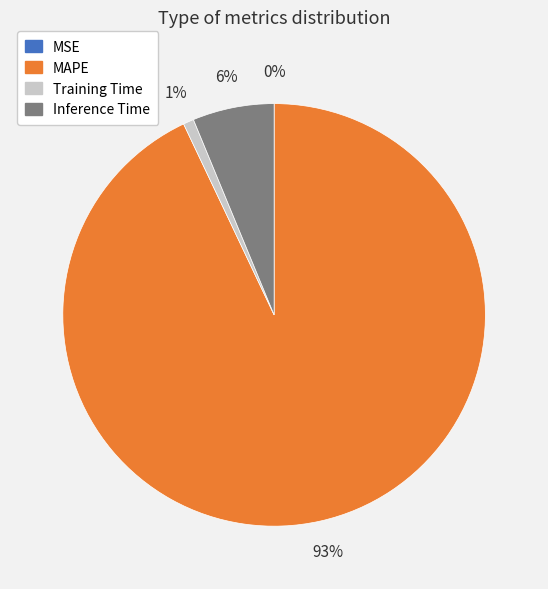

Which slice represents more than half of the pie?

MAPE